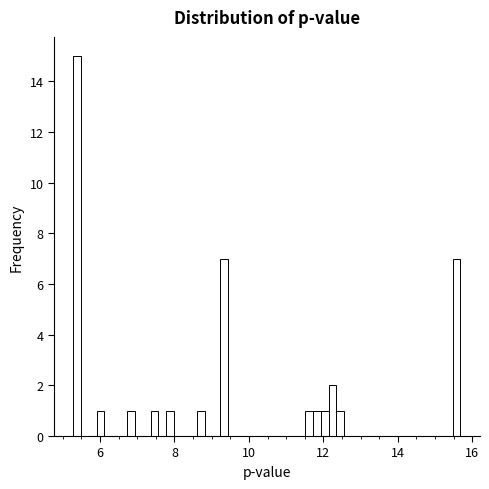

Around what value on the x-axis is the tallest bar? Give the approximate position of its centre, as read against the axis.

5.4